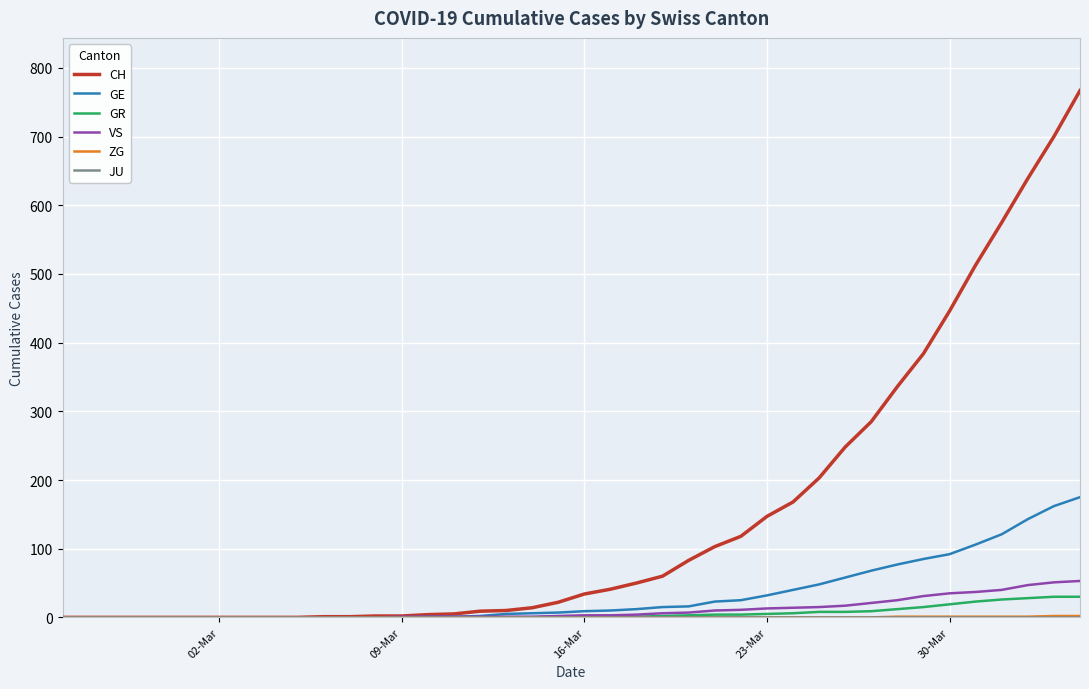

How many lines are shown in the chart?

6